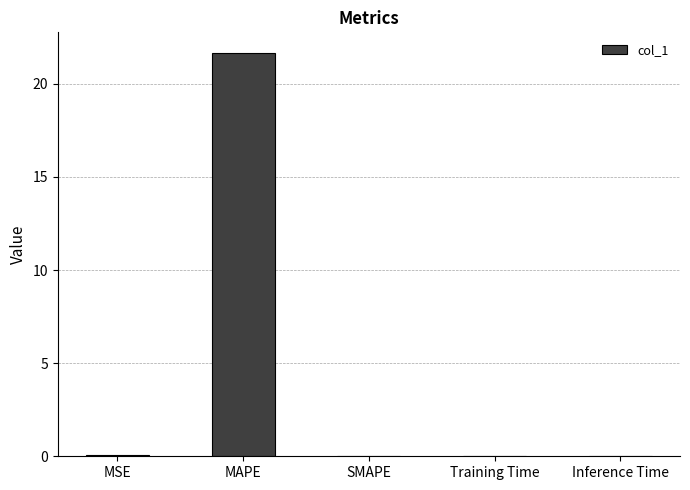

Which has a higher value, MAPE or SMAPE?

MAPE